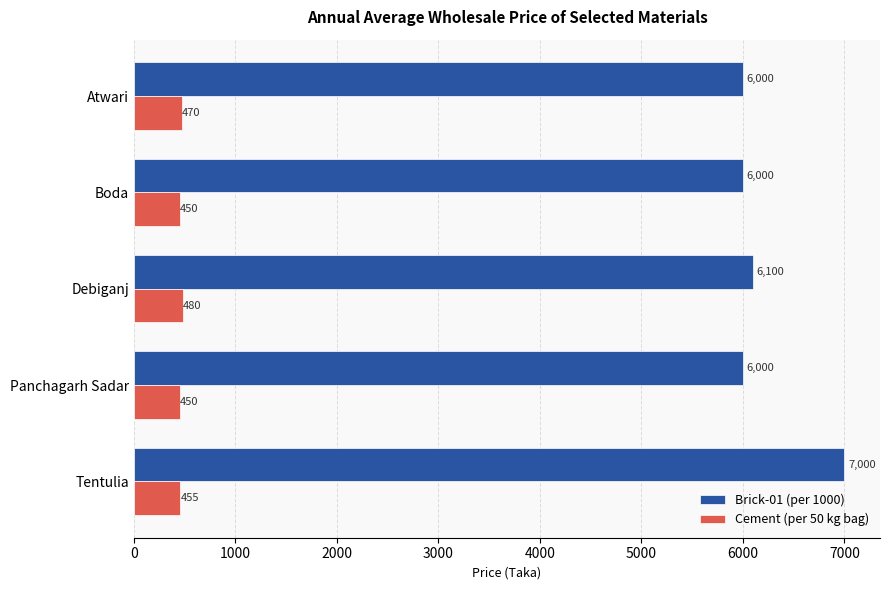

Which series has the largest total across all categories?

Brick-01 (per 1000)